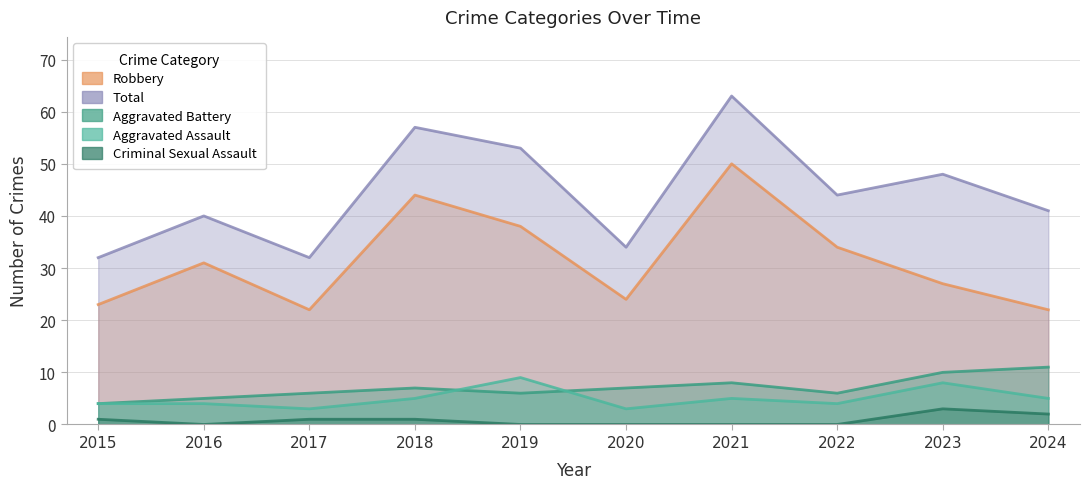

Which has a higher value, 2017 or 2020?

2017